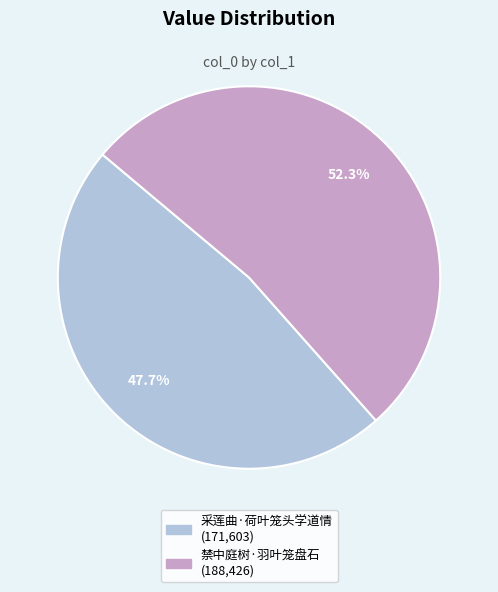

Which category has the smallest portion of the pie?

采莲曲·荷叶笼头学道情